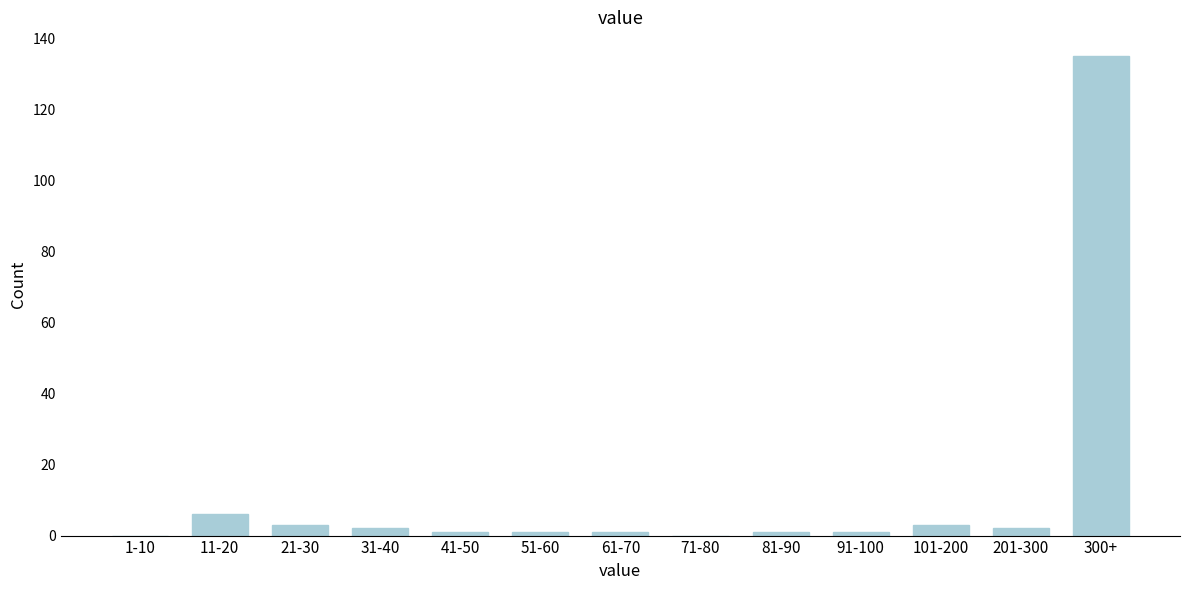

Reading left to right, transcribe all the data shown in this chart.

1-10=0	11-20=6	21-30=3	31-40=2	41-50=1	51-60=1	61-70=1	71-80=0	81-90=1	91-100=1	101-200=3	201-300=2	300+=135